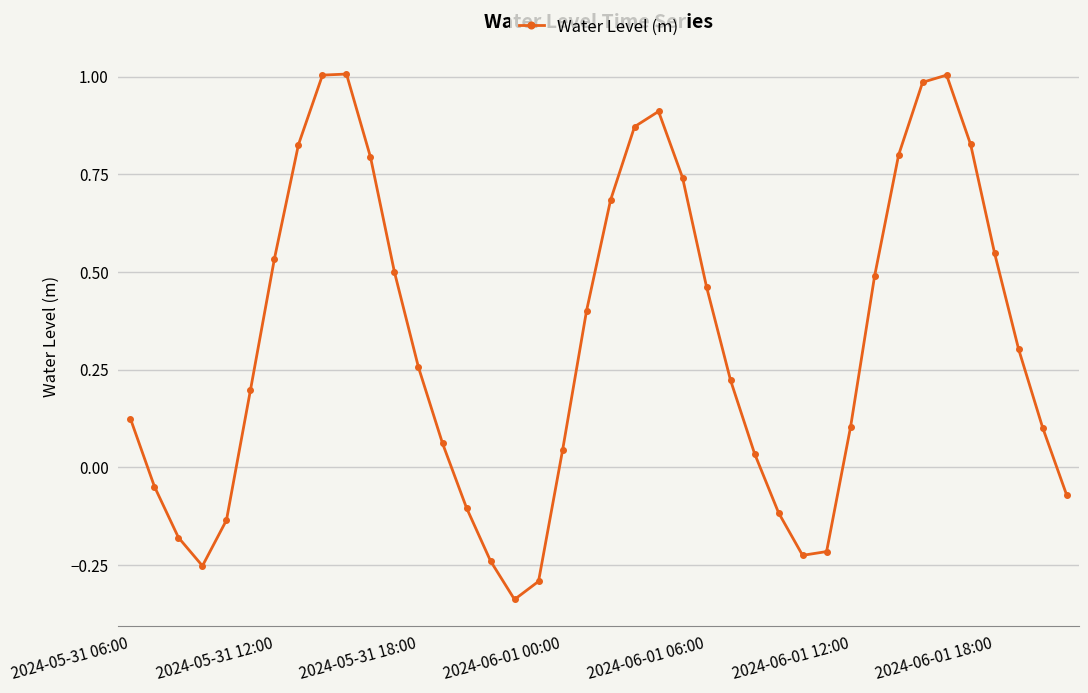

What is the value of the 20th point from the left?

0.4